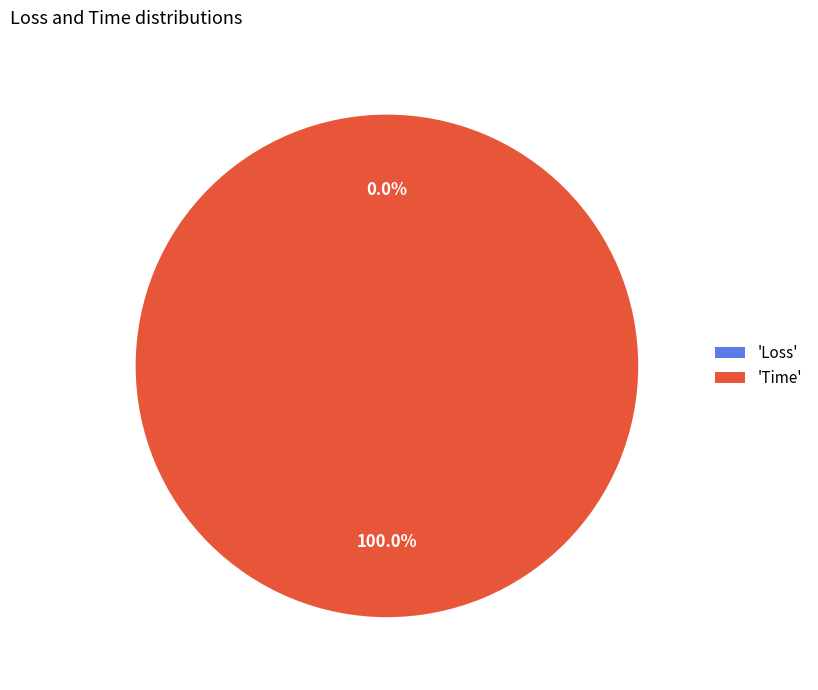

Is it true that Time is 100% of the pie?

True